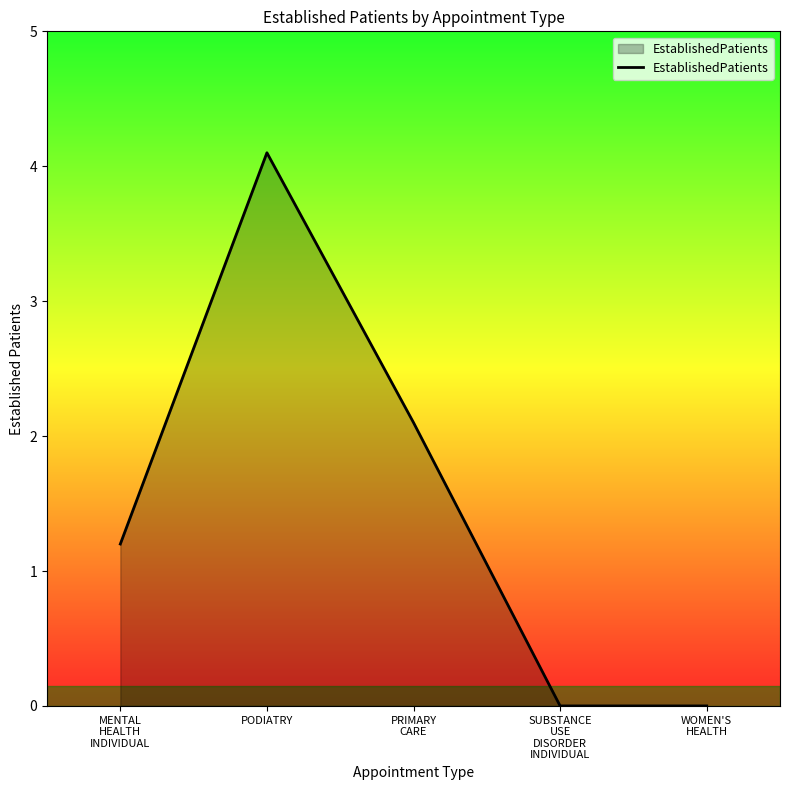

What is the greatest value displayed?

4.1